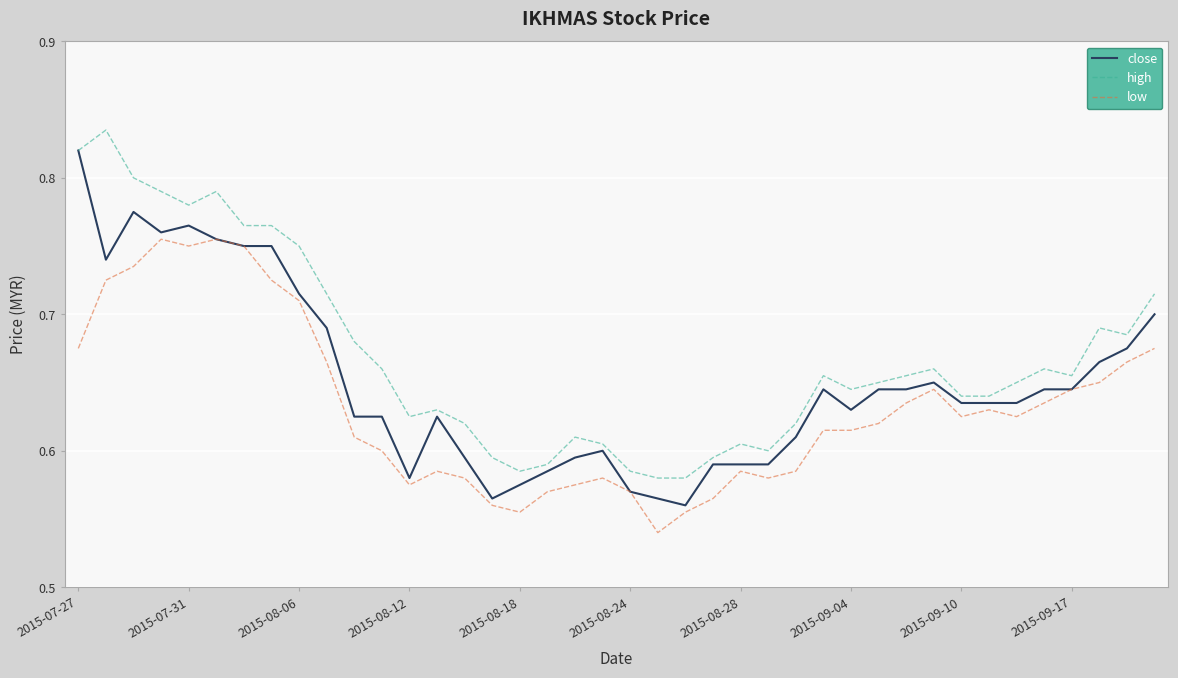

True or false: high and low intersect in this chart.

False